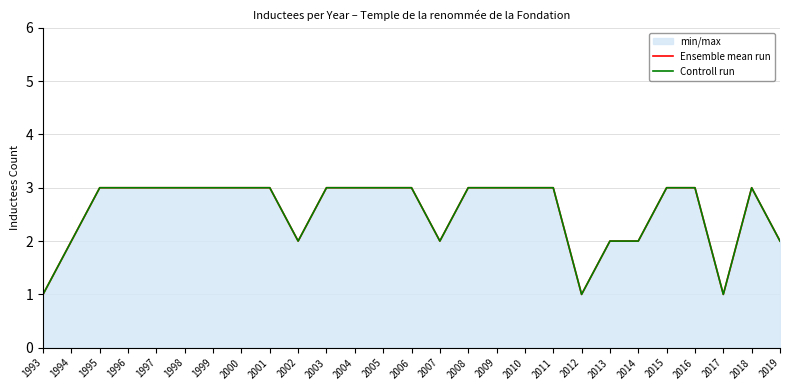

Is it true that Ensemble mean run equals 3 at 2006?

True